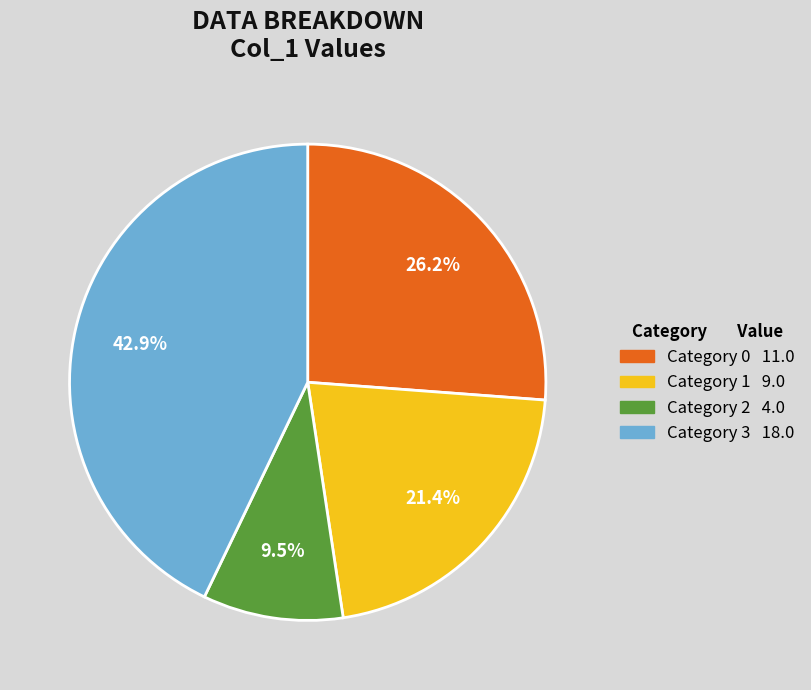

Is there a majority slice in this chart?

No